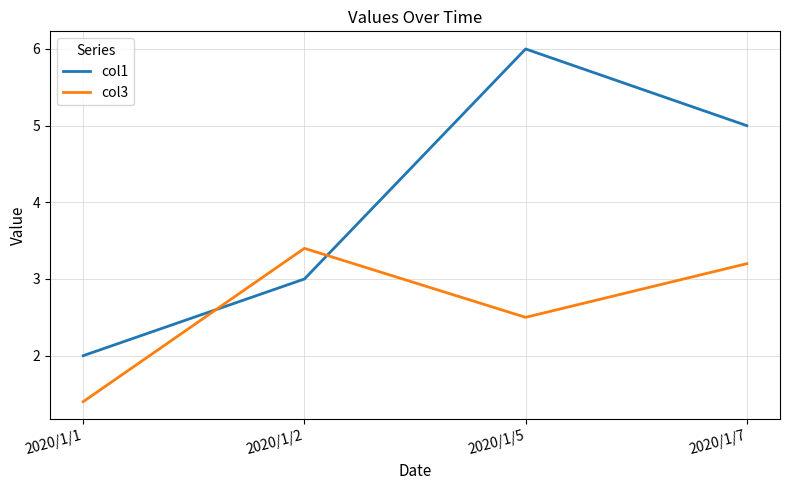

At which category does col1 reach its first local peak?

2020/1/5